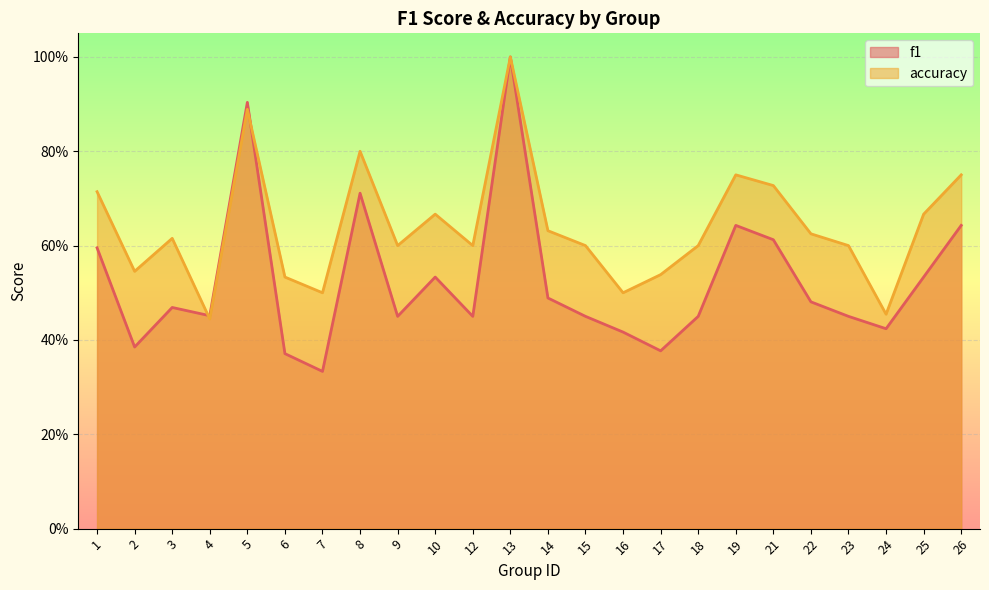

What is the smallest value displayed?

0.3